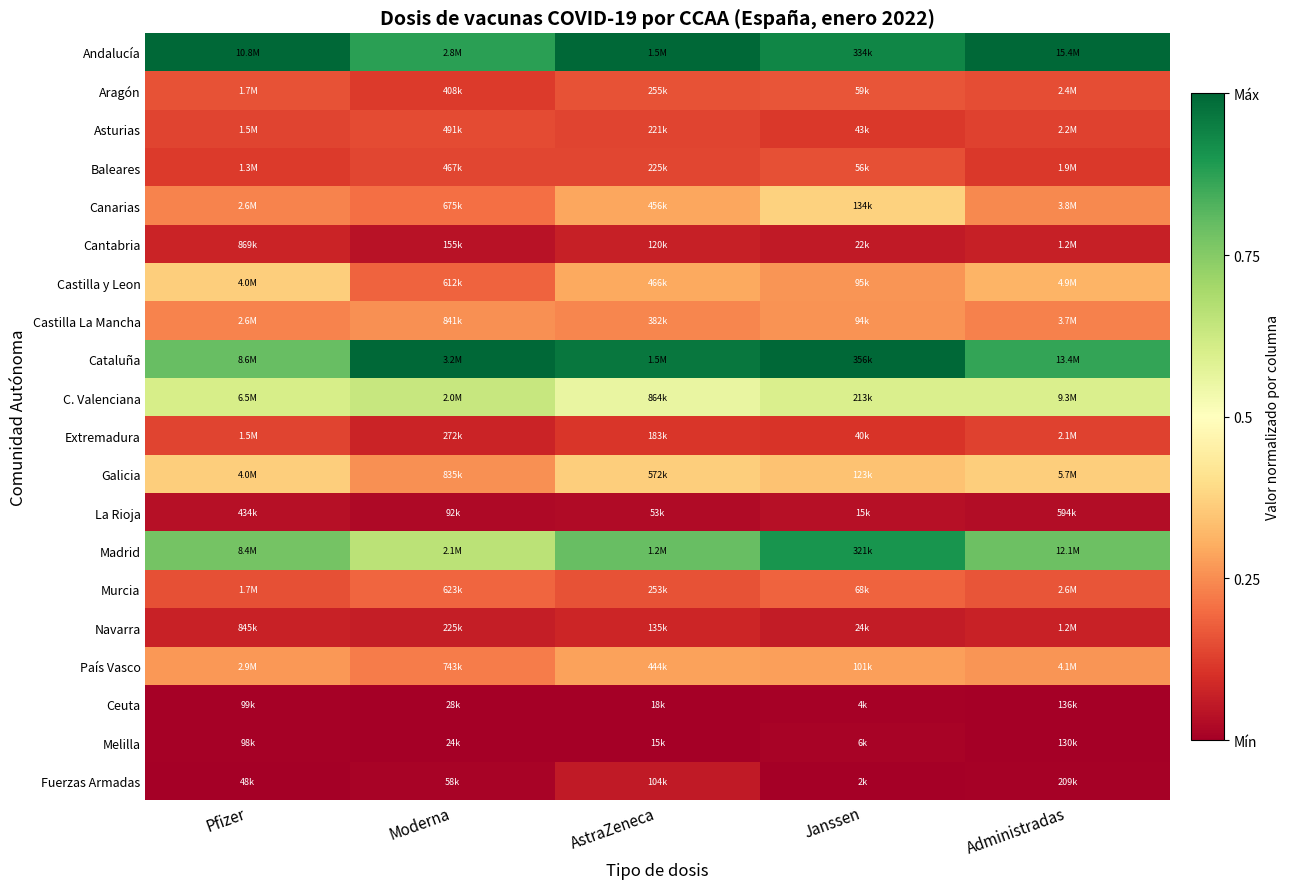

At Janssen, list the series in order from smallest to largest.

Fuerzas Armadas, Ceuta, Melilla, La Rioja, Cantabria, Navarra, Extremadura, Asturias, Baleares, Aragón, Murcia, Castilla La Mancha, Castilla y Leon, País Vasco, Galicia, Canarias, C. Valenciana, Madrid, Andalucía, Cataluña